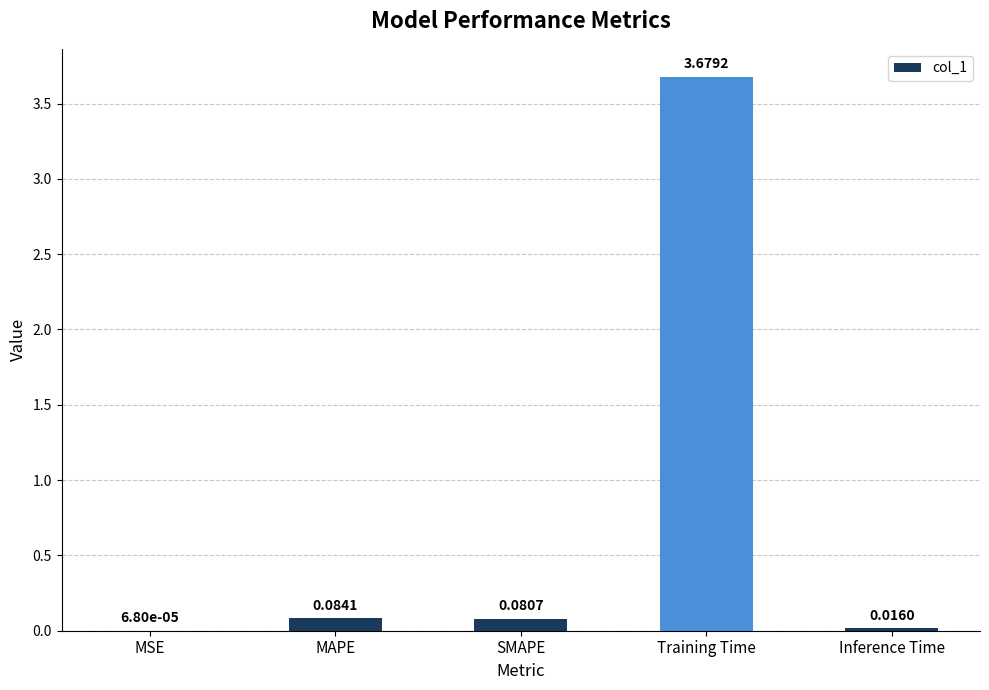

What is the sum of all values?

3.9